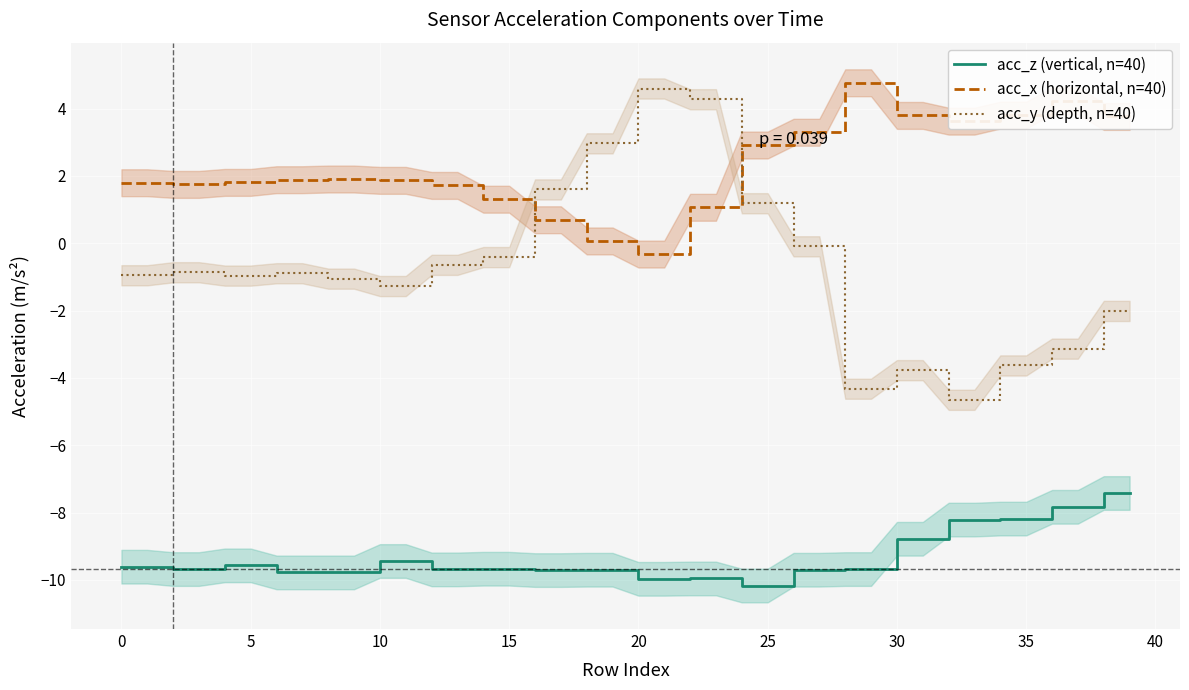

Which has a higher value, 33 or 28?

33